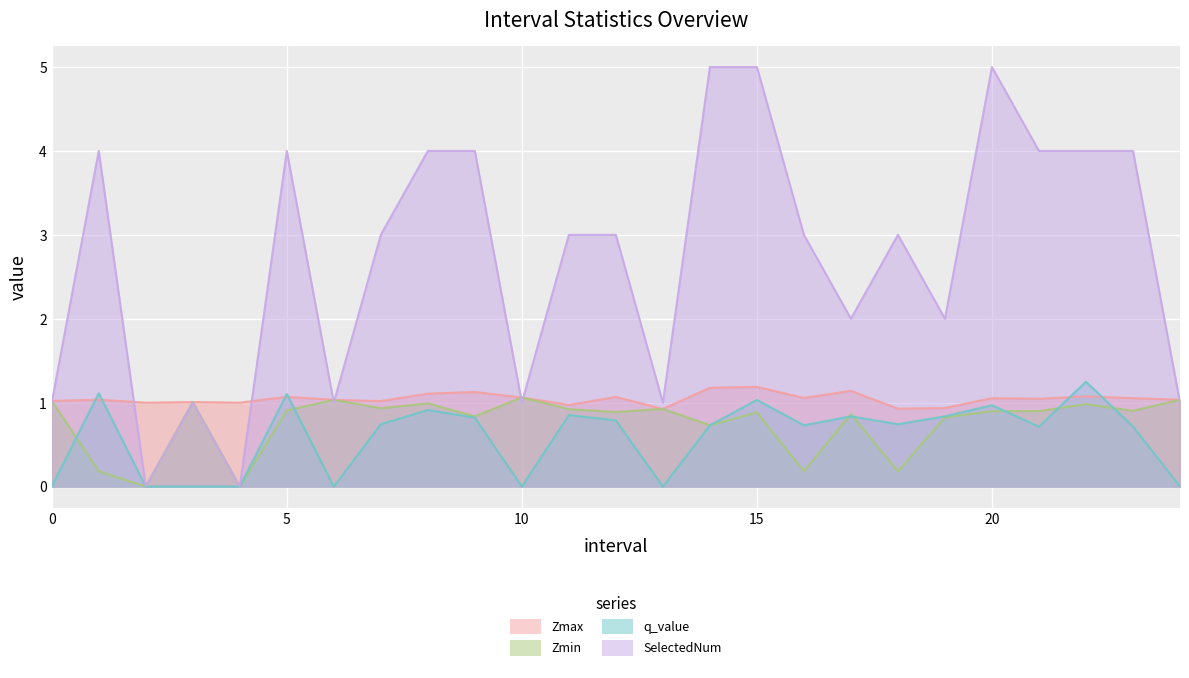

The Zmax series shows 1.0 at 11. True or false?

True